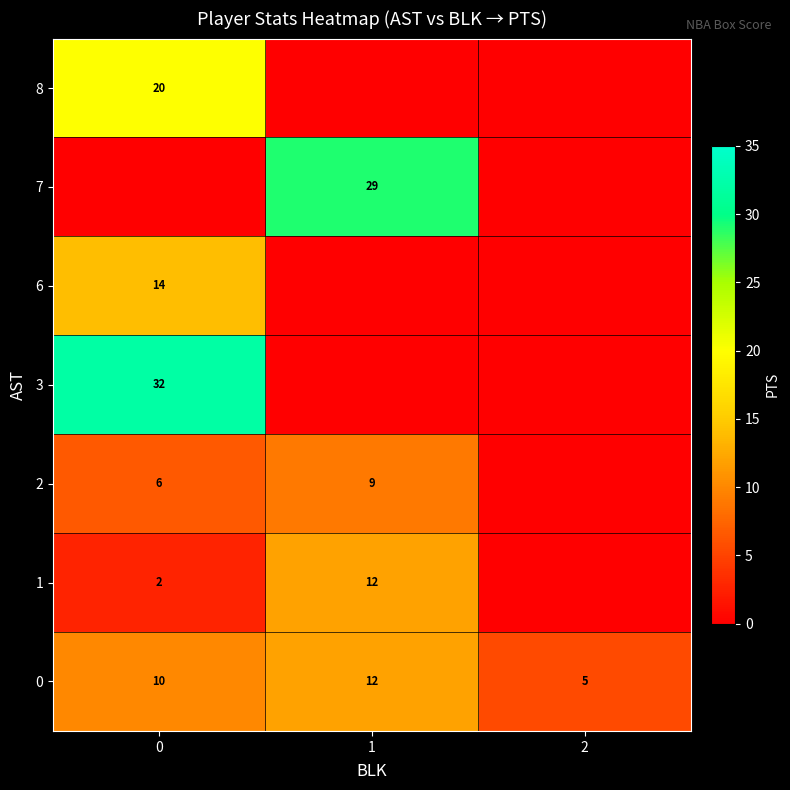

At how many categories does at least one series exceed 7?

2